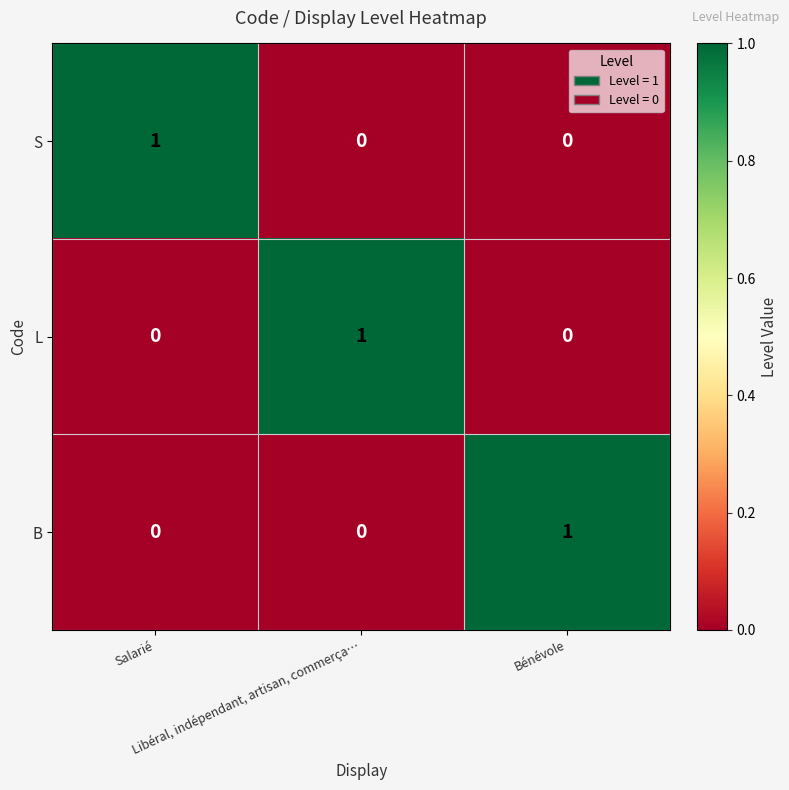

What is the maximum value shown in the chart?

1